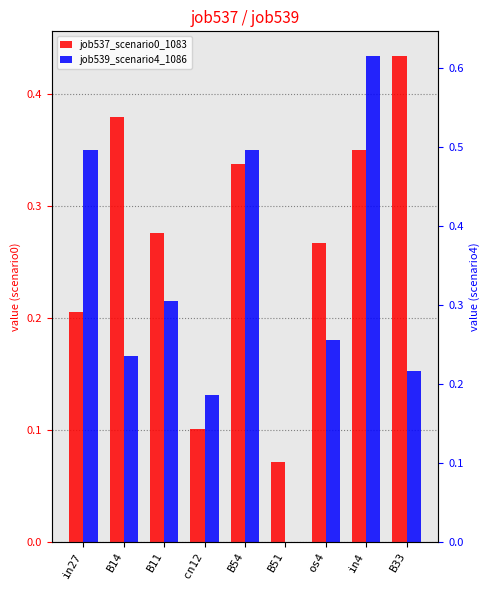

Reading right to left, extract all data points from this chart.

job537_scenario0_1083: 0.4	0.4	0.3	0.1	0.3	0.1	0.3	0.4	0.2
job539_scenario4_1086: 0.2	0.6	0.3	0.0	0.5	0.2	0.3	0.2	0.5